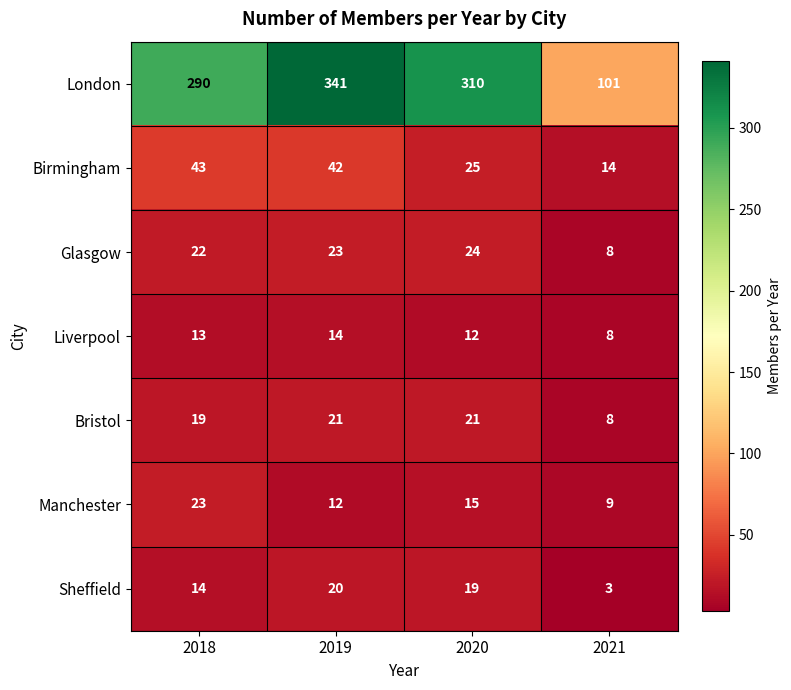

What is the smallest value displayed?

3